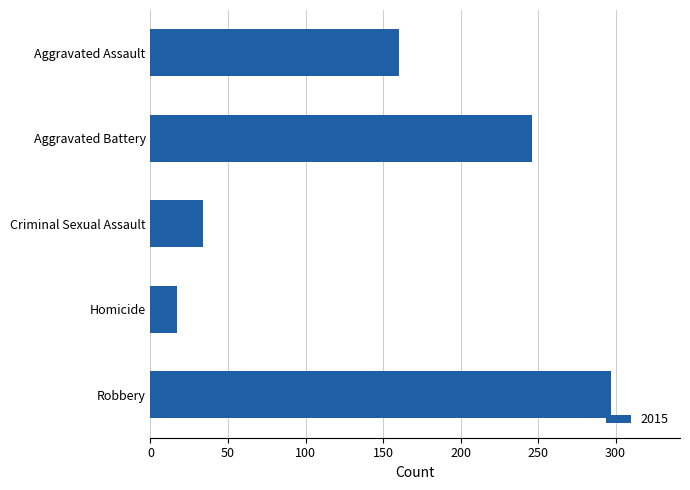

Count the number of data series in this chart.

1